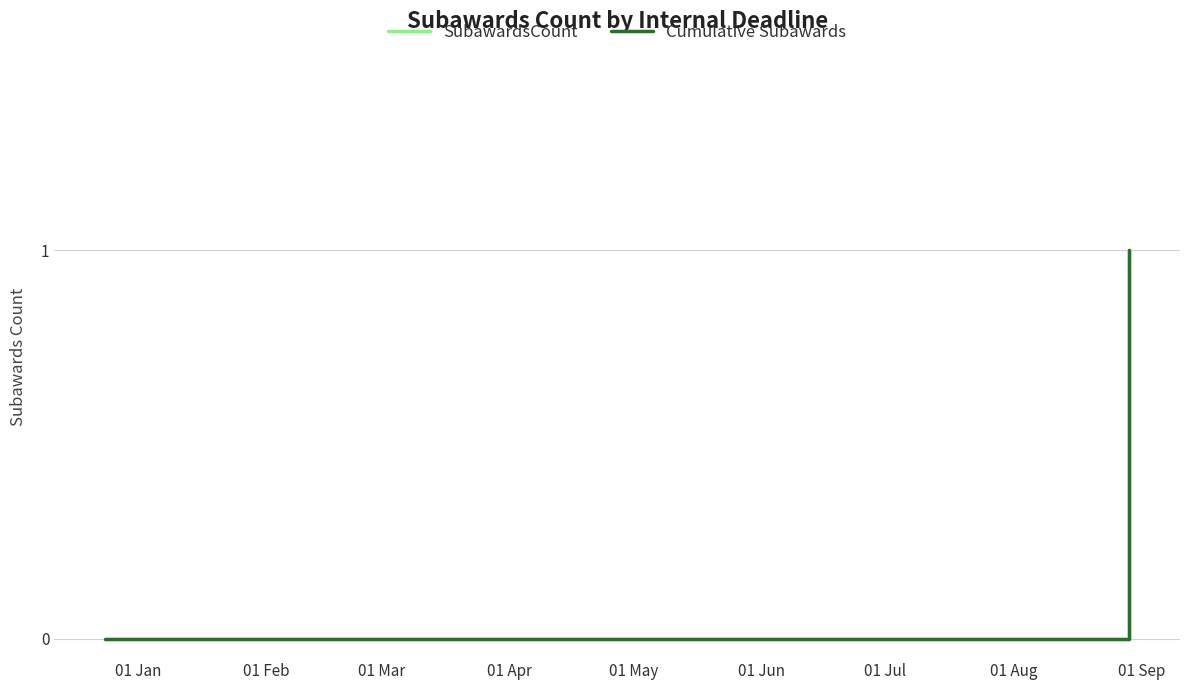

At how many categories does at least one series exceed 0?

1